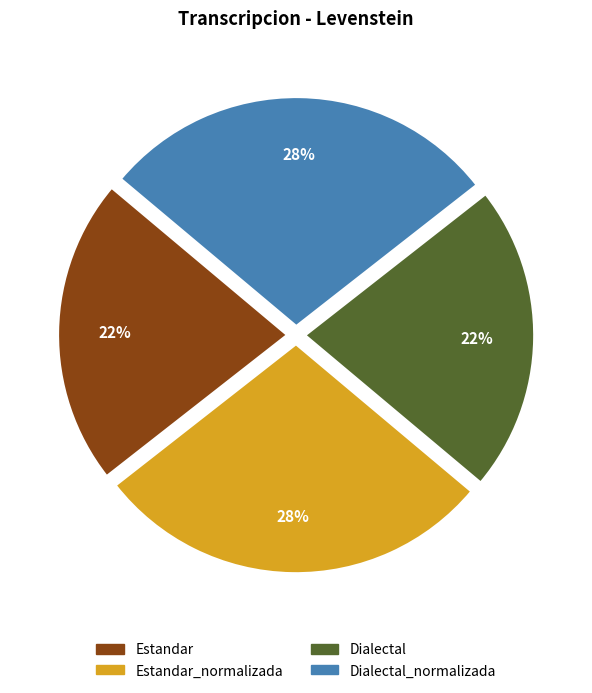

Is there a majority slice in this chart?

No